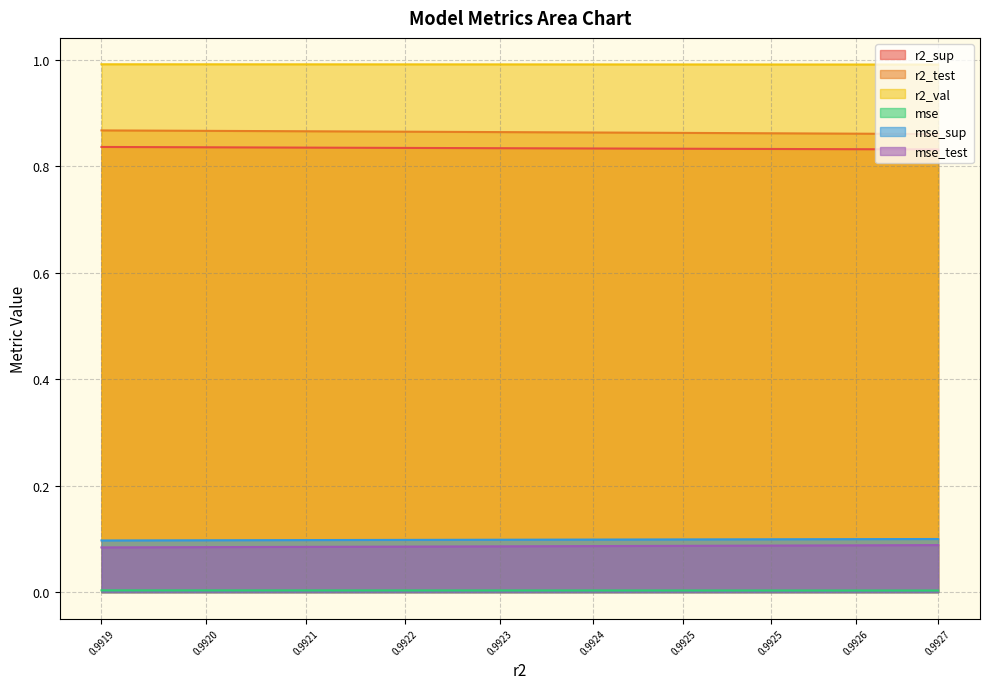

Reading left to right, what are all the values shown in this chart?

r2_sup: 0.9919=0.8	0.9920=0.8	0.9921=0.8	0.9922=0.8	0.9923=0.8	0.9924=0.8	0.9925=0.8	0.9925=0.8	0.9926=0.8	0.9927=0.8
r2_test: 0.9919=0.9	0.9920=0.9	0.9921=0.9	0.9922=0.9	0.9923=0.9	0.9924=0.9	0.9925=0.9	0.9925=0.9	0.9926=0.9	0.9927=0.9
r2_val: 0.9919=1.0	0.9920=1.0	0.9921=1.0	0.9922=1.0	0.9923=1.0	0.9924=1.0	0.9925=1.0	0.9925=1.0	0.9926=1.0	0.9927=1.0
mse: 0.9919=0.0	0.9920=0.0	0.9921=0.0	0.9922=0.0	0.9923=0.0	0.9924=0.0	0.9925=0.0	0.9925=0.0	0.9926=0.0	0.9927=0.0
mse_sup: 0.9919=0.1	0.9920=0.1	0.9921=0.1	0.9922=0.1	0.9923=0.1	0.9924=0.1	0.9925=0.1	0.9925=0.1	0.9926=0.1	0.9927=0.1
mse_test: 0.9919=0.1	0.9920=0.1	0.9921=0.1	0.9922=0.1	0.9923=0.1	0.9924=0.1	0.9925=0.1	0.9925=0.1	0.9926=0.1	0.9927=0.1